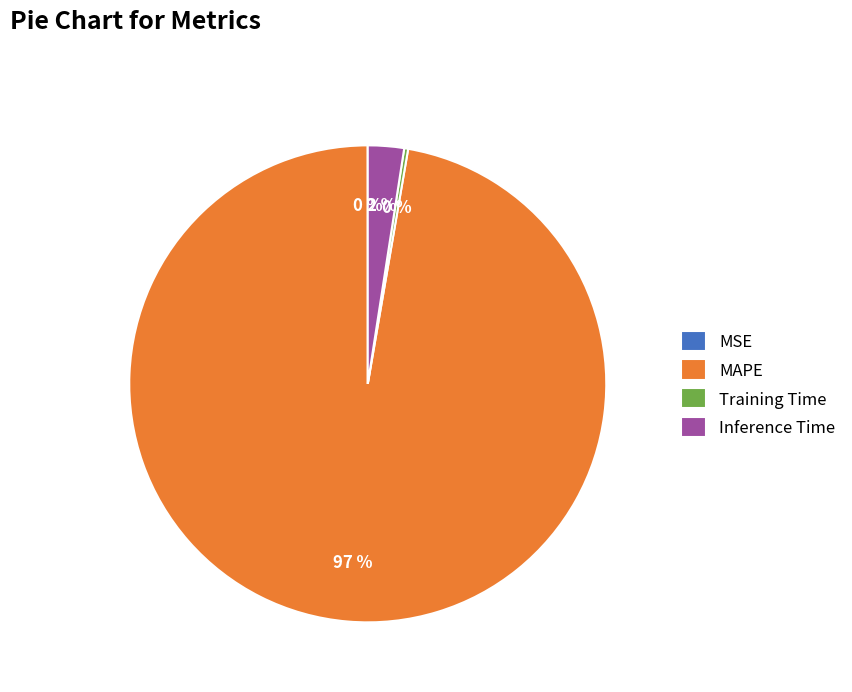

Is it true that Inference Time is 2% of the pie?

True